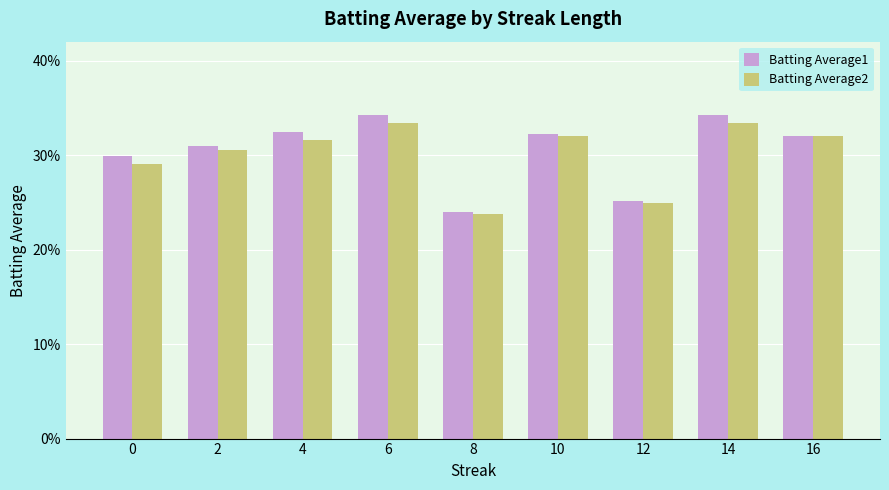

Rank the categories by Batting Average1 value from lowest to highest.

8, 12, 0, 2, 16, 10, 4, 6, 14